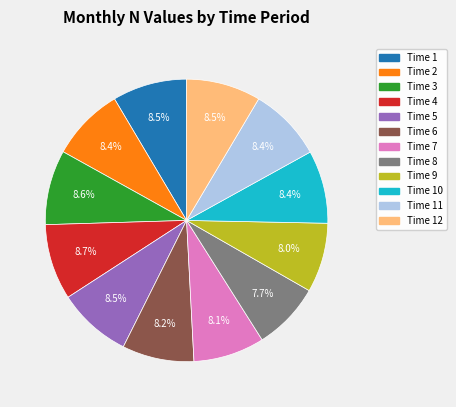

Is there any slice that represents more than half of the pie?

No